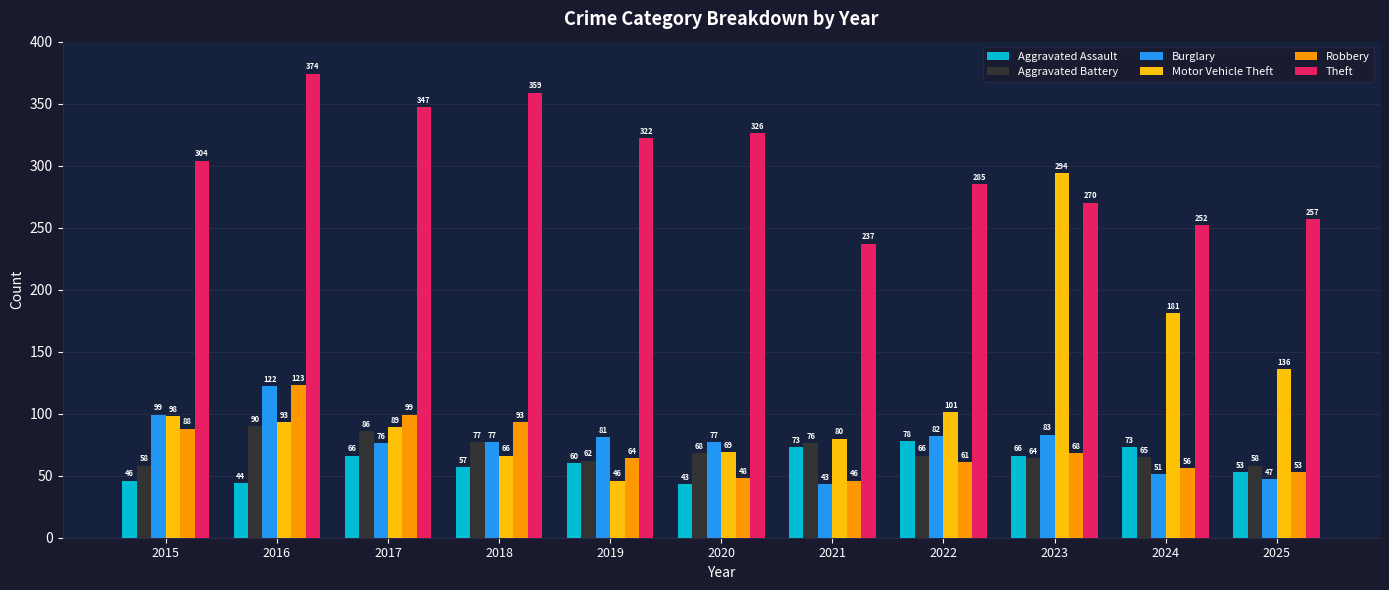

The value of Theft at 2018 is 359. True or false?

True